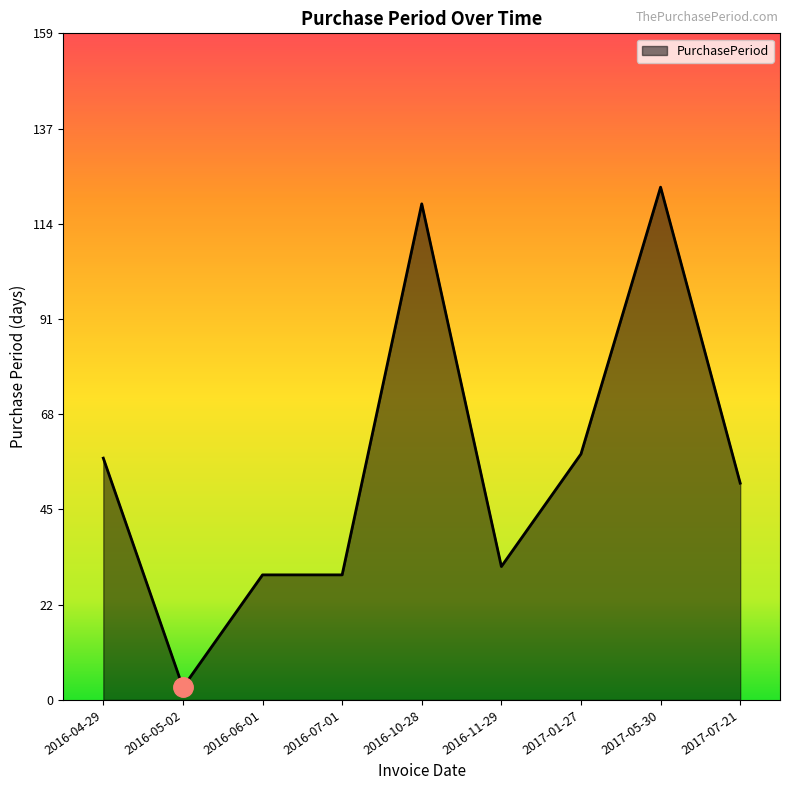

What is the greatest value displayed?

123